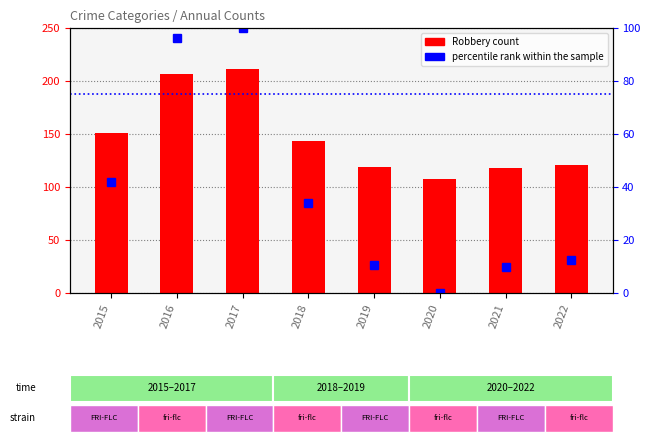

How many data points in Robbery are less than 143?

4